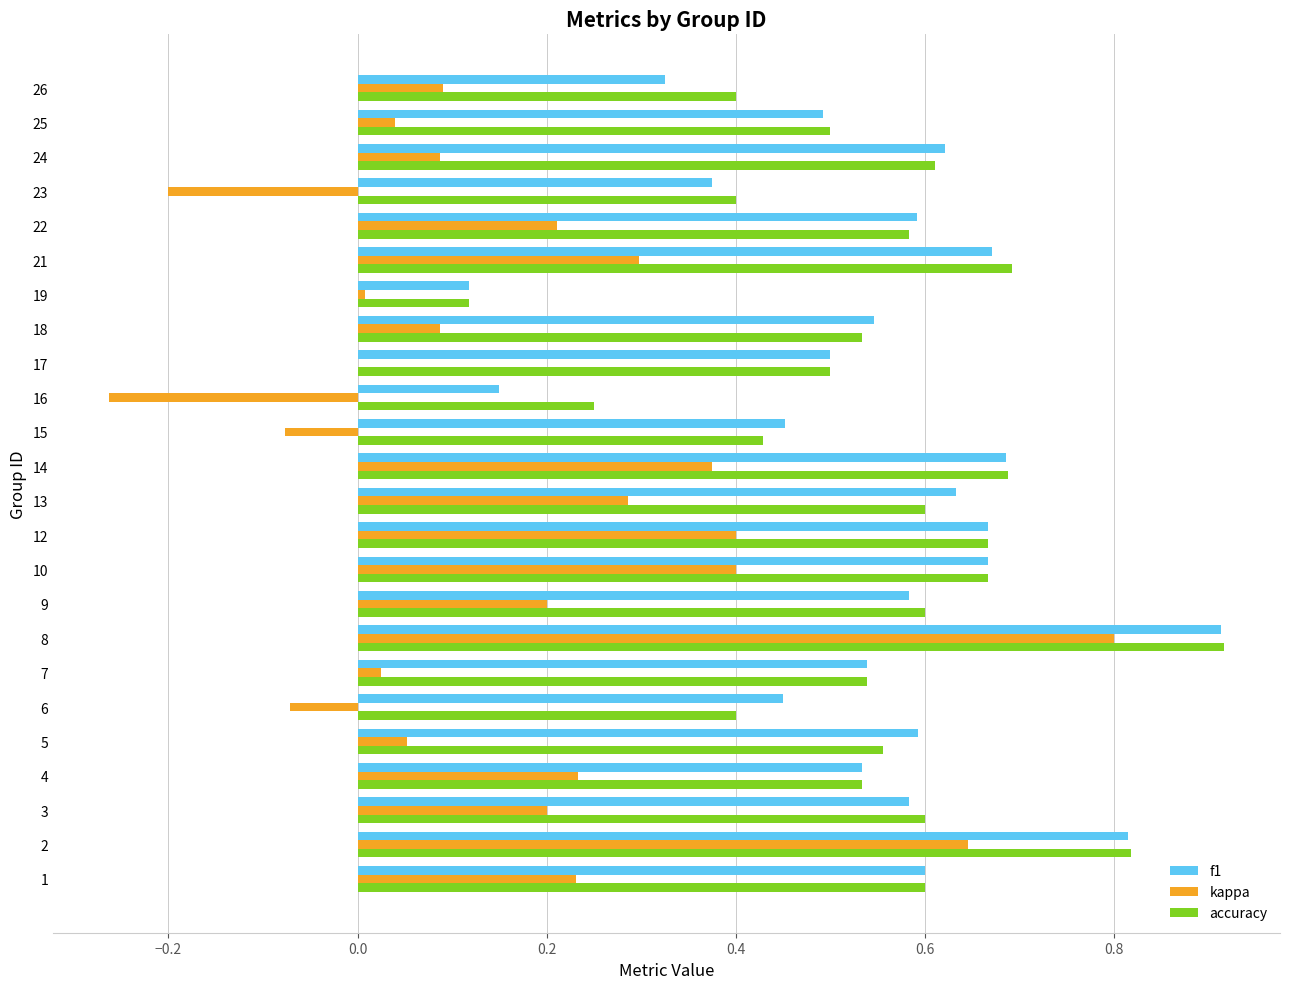

At which category is the sum across all series the highest?

8